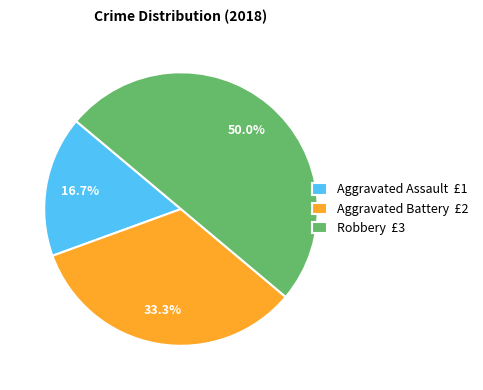

Count the number of slices in the pie.

3